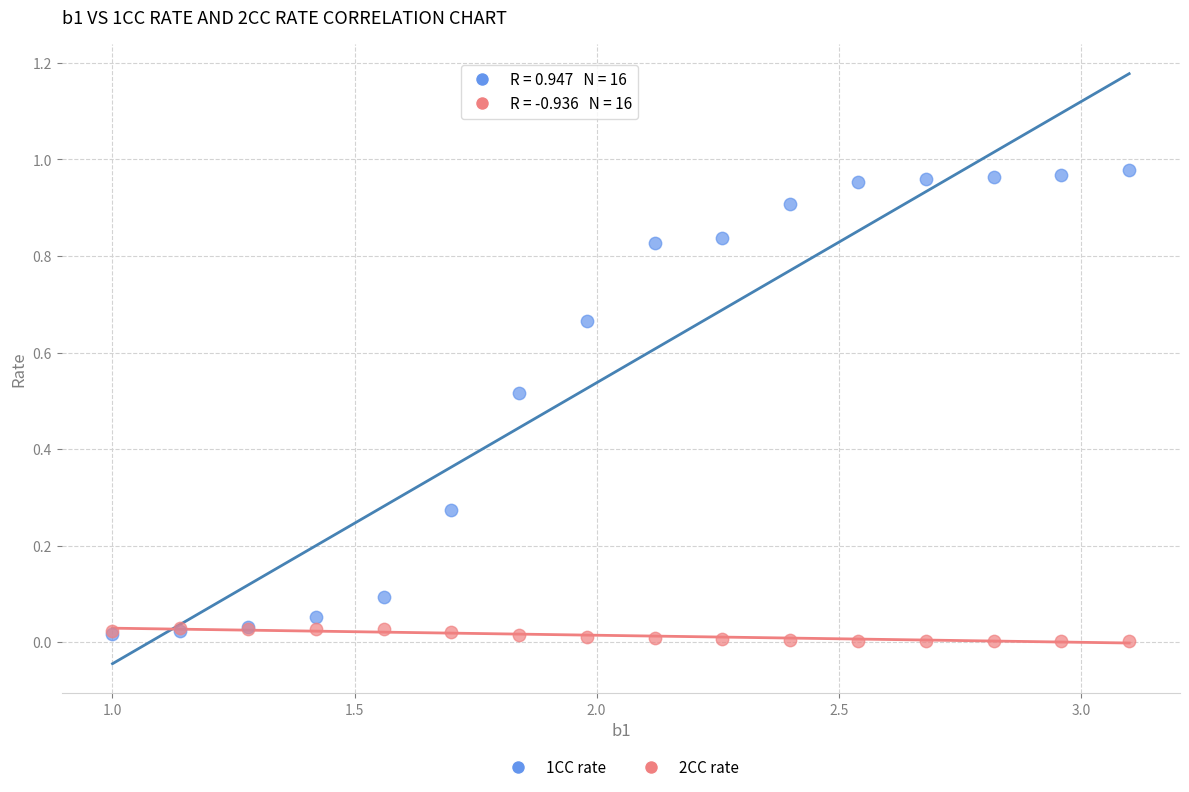

What are all the series names shown in the legend?

1CC rate, 2CC rate